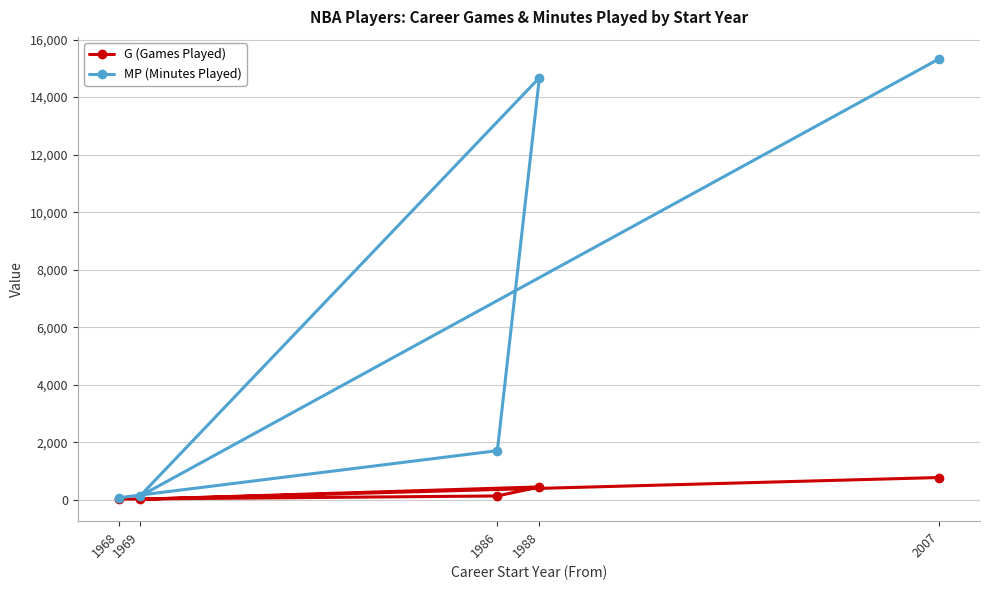

Does the chart display data point markers on the line(s)?

Yes